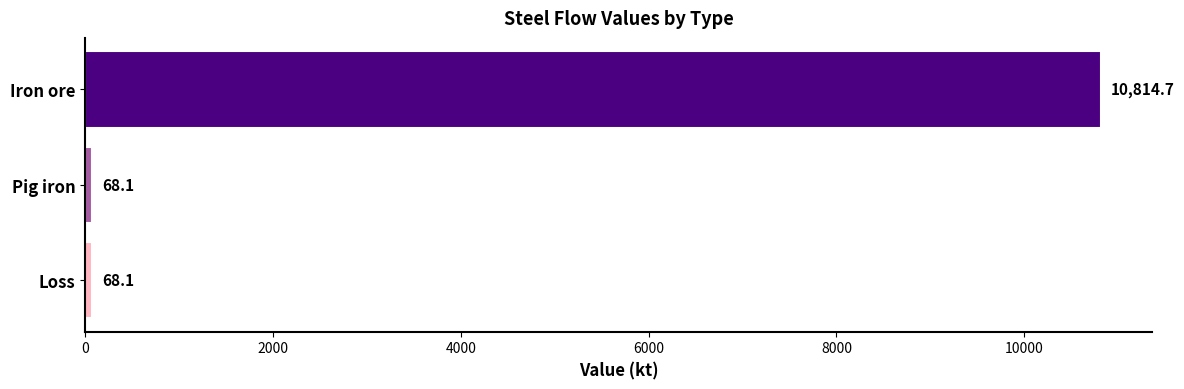

Is it true that the value at Loss is 68.1?

True